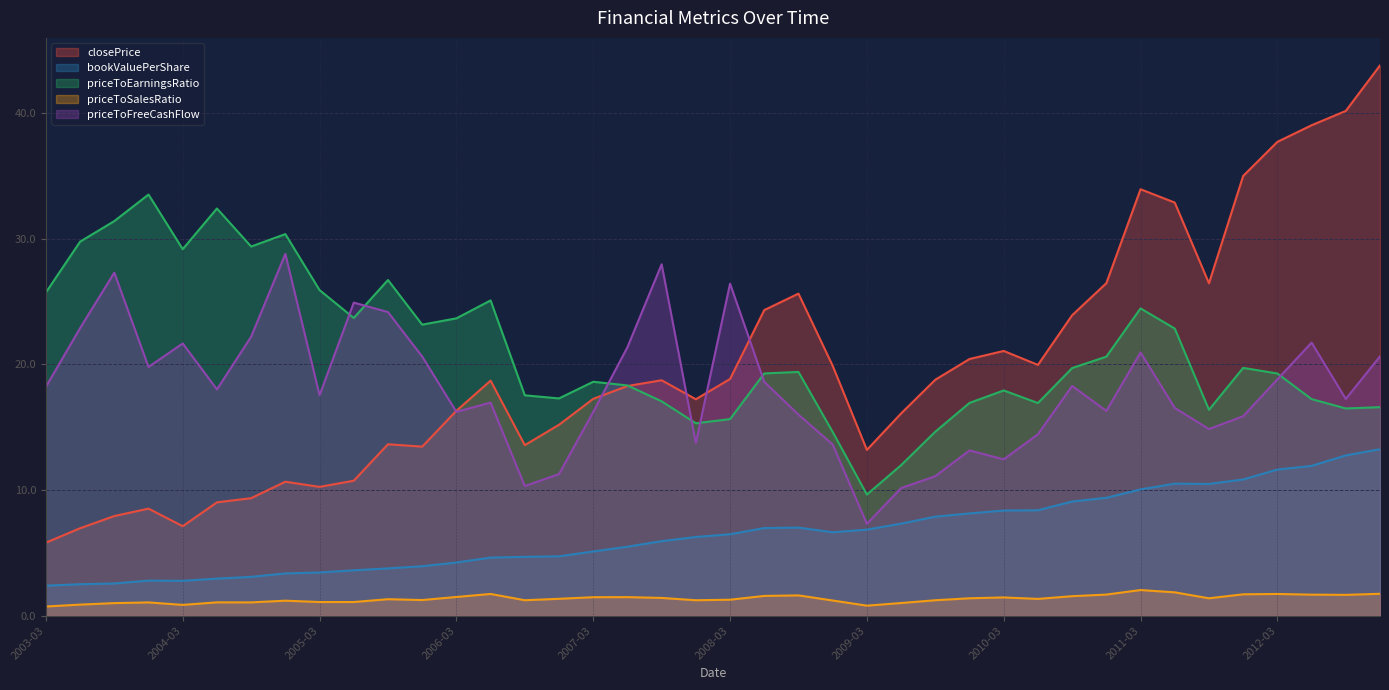

Between 2007-03 and 2009-03, which series saw the biggest shift?

priceToEarningsRatio